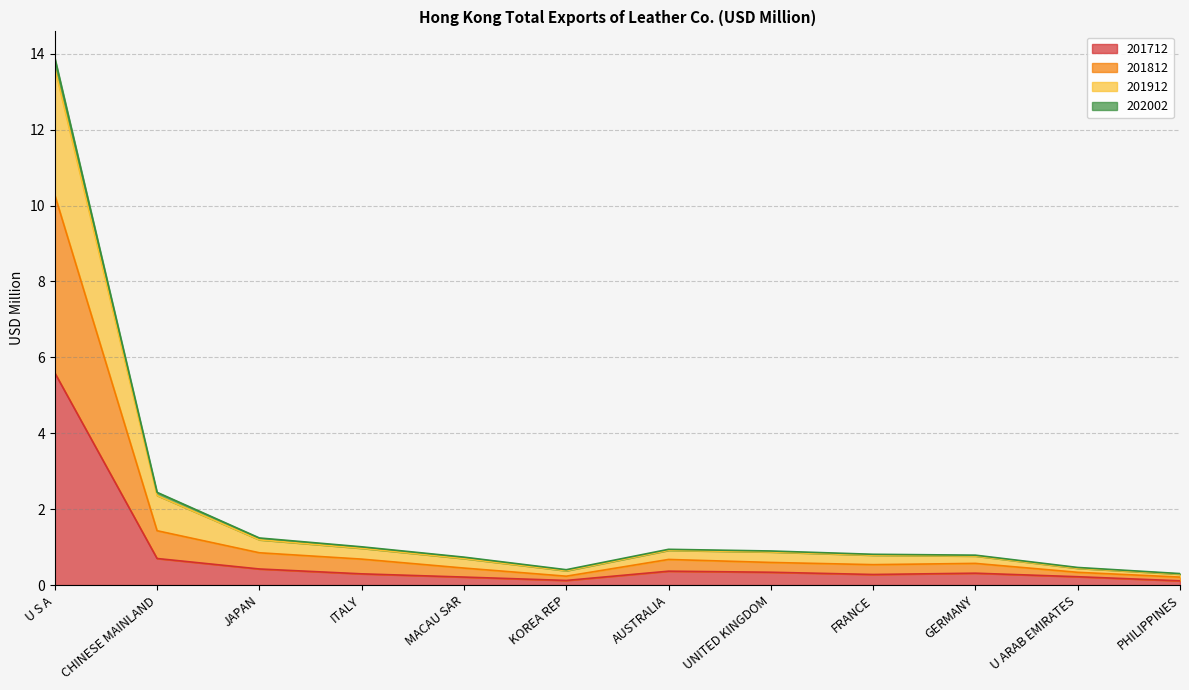

True or false: 201912 has more than 0 points higher than both neighbors.

True